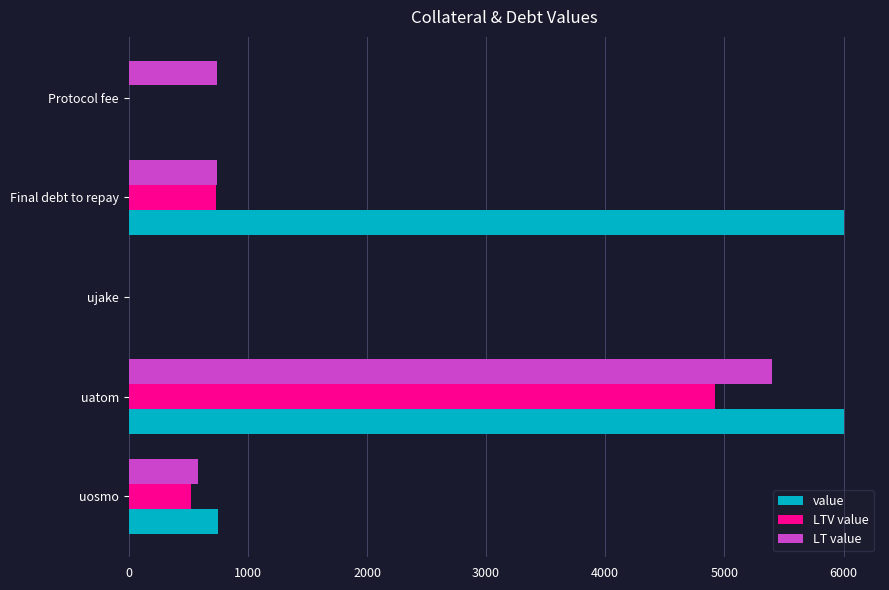

The value of value at uatom is 6000. True or false?

True